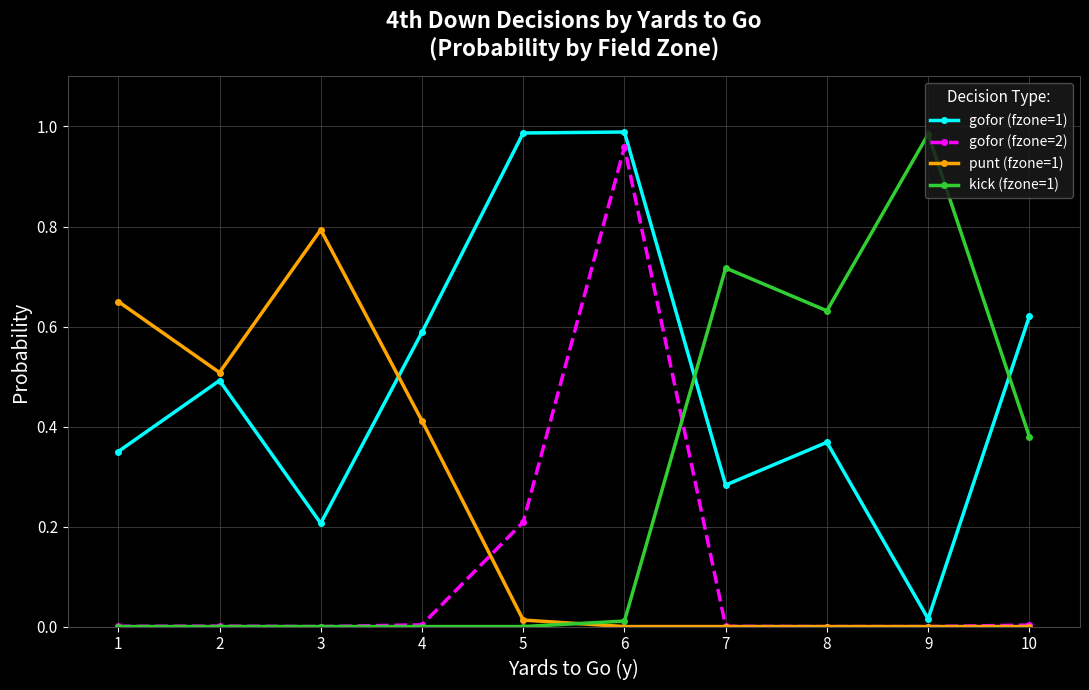

Is the value of gofor (fzone=2) at 7 greater than the value of gofor (fzone=1) at 3?

No